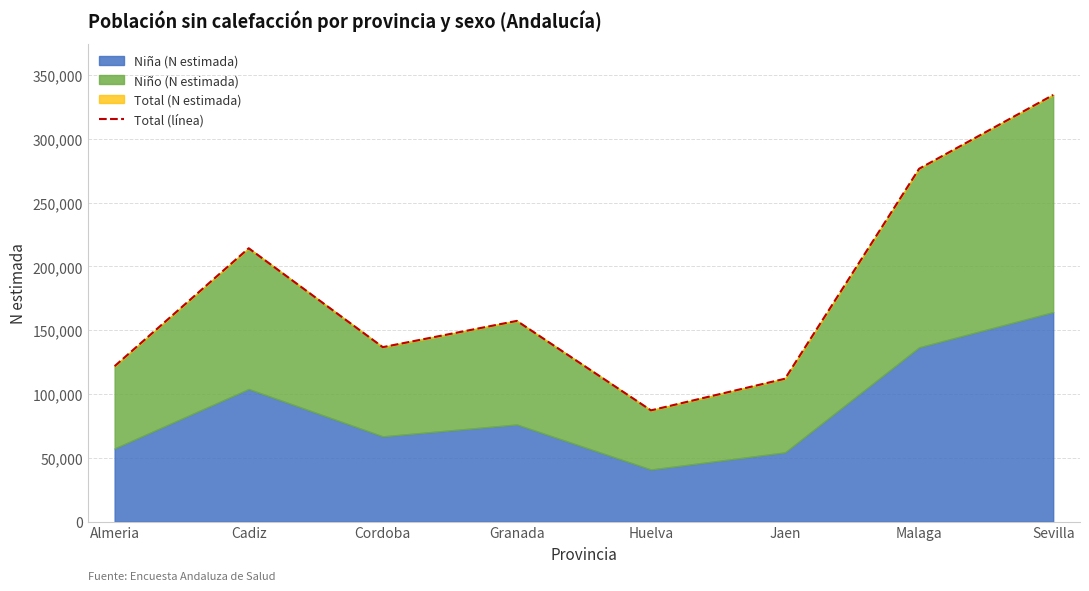

Which label corresponds to the smallest value in the chart?

Huelva